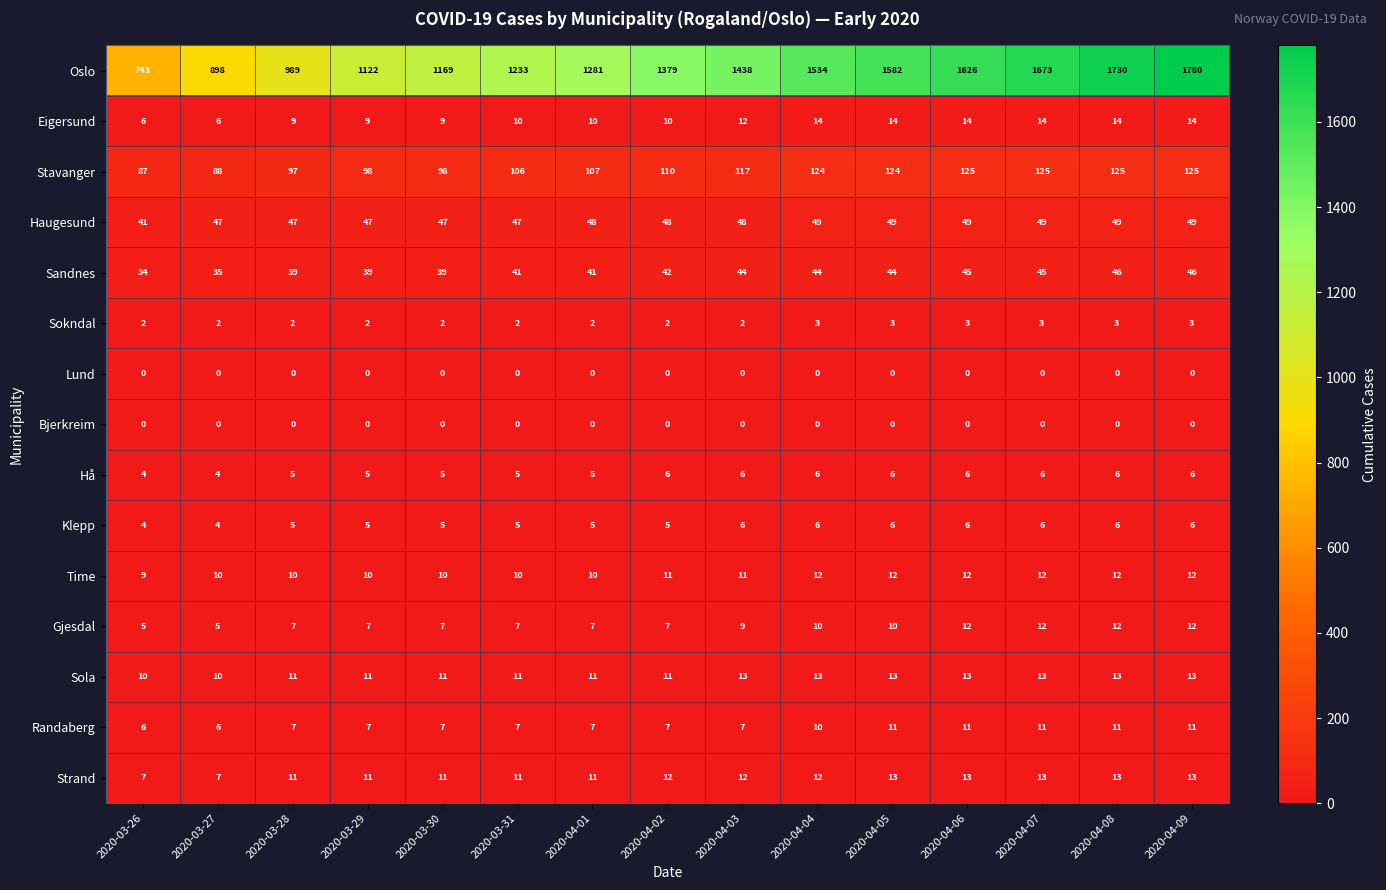

What is the maximum value shown in the chart?

1780